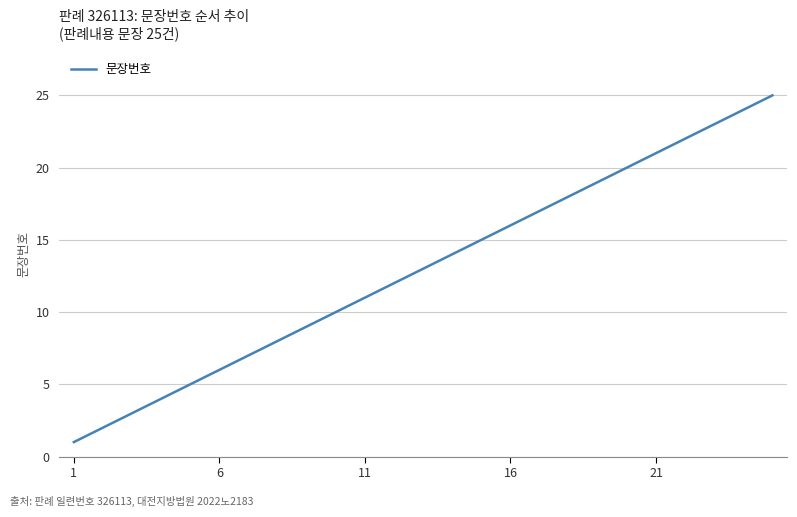

What is the maximum value shown in the chart?

25